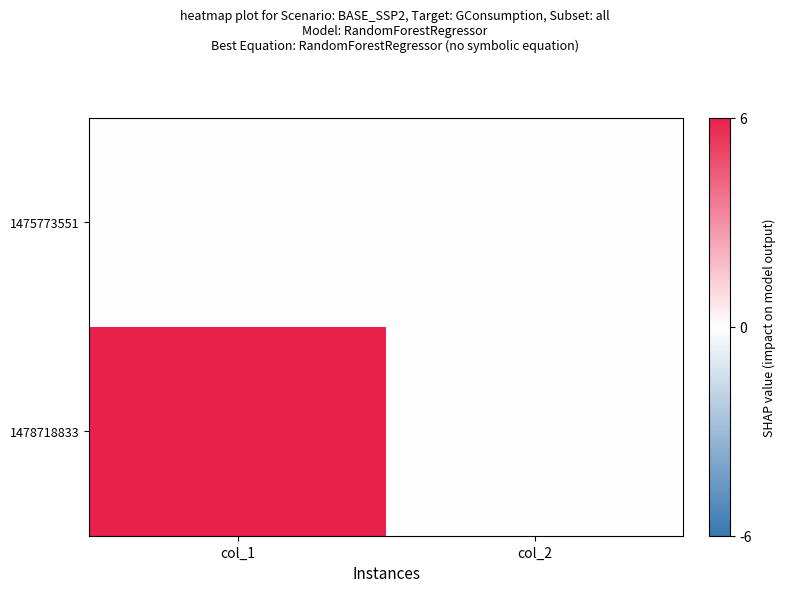

Count the number of data series in this chart.

2